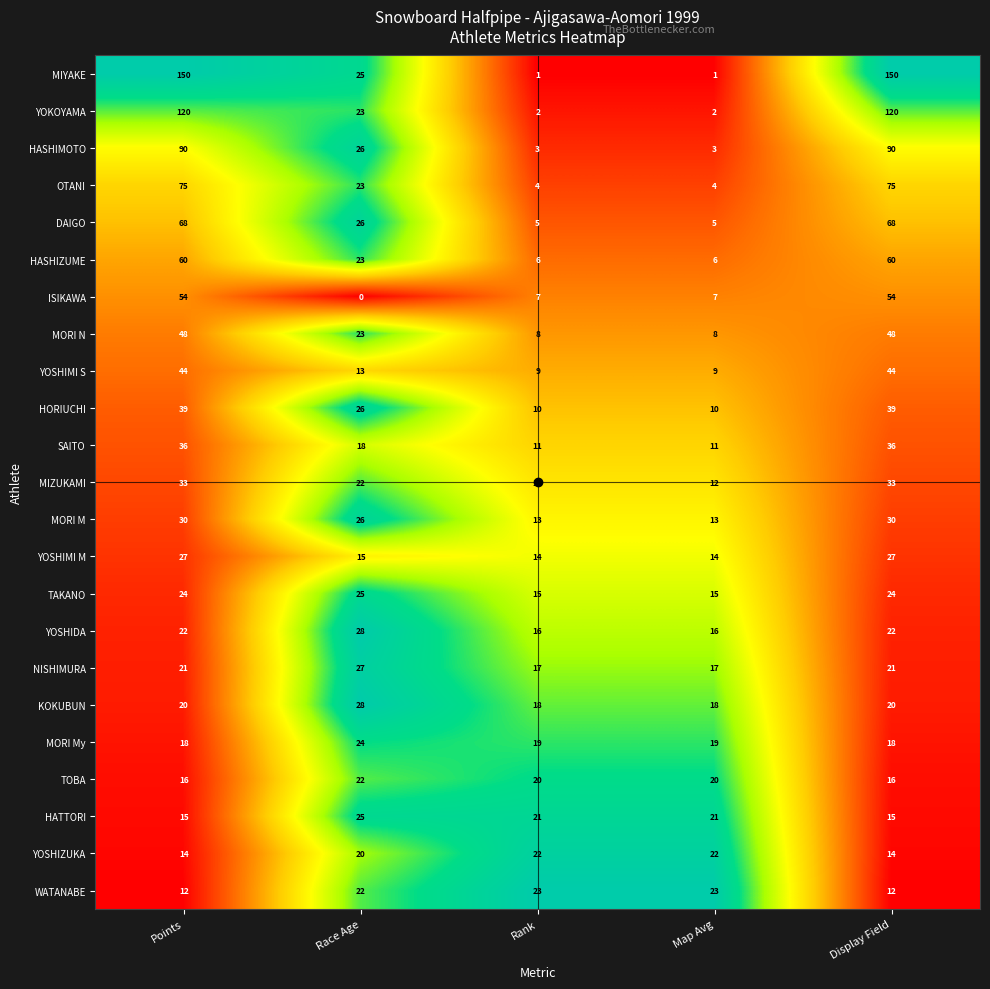

At how many categories does at least one series exceed 0?

5